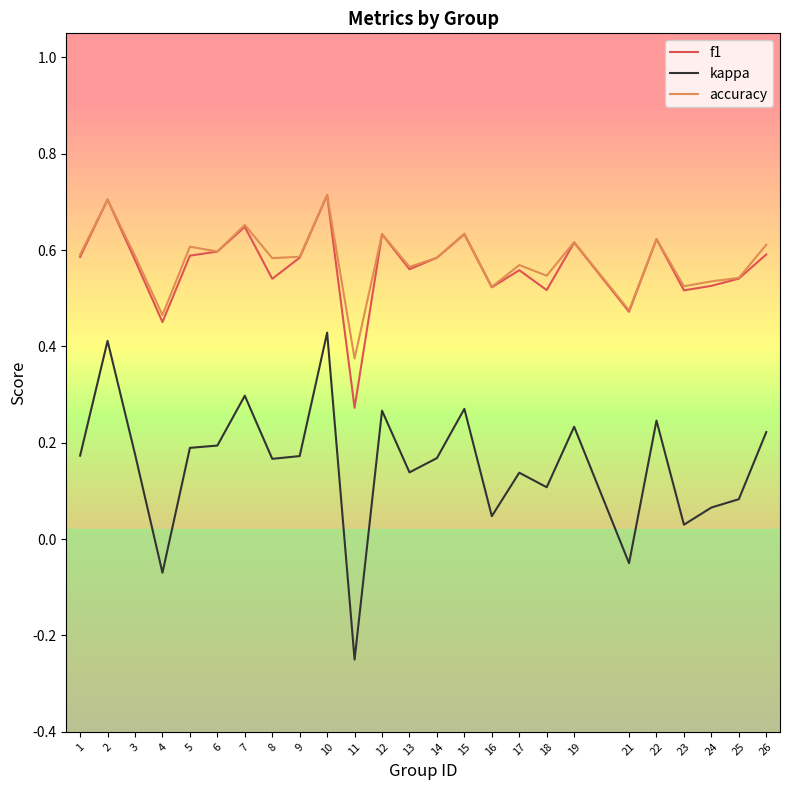

Which category has the lowest value across all series?

11